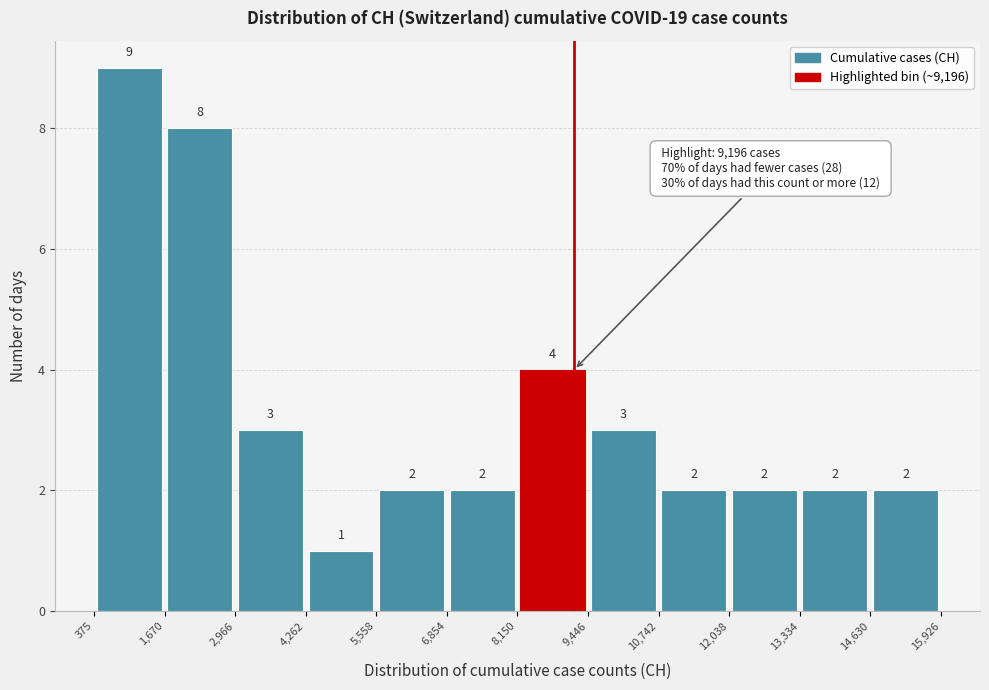

Reading left to right, list every bar in this chart as the range it spans on the x-axis followed by its height.

375 to 1,670: 9
1,670 to 2,966: 8
2,966 to 4,262: 3
4,262 to 5,558: 1
5,558 to 6,854: 2
6,854 to 8,150: 2
8,150 to 9,446: 4
9,446 to 10,742: 3
10,742 to 12,038: 2
12,038 to 13,334: 2
13,334 to 14,630: 2
14,630 to 15,926: 2